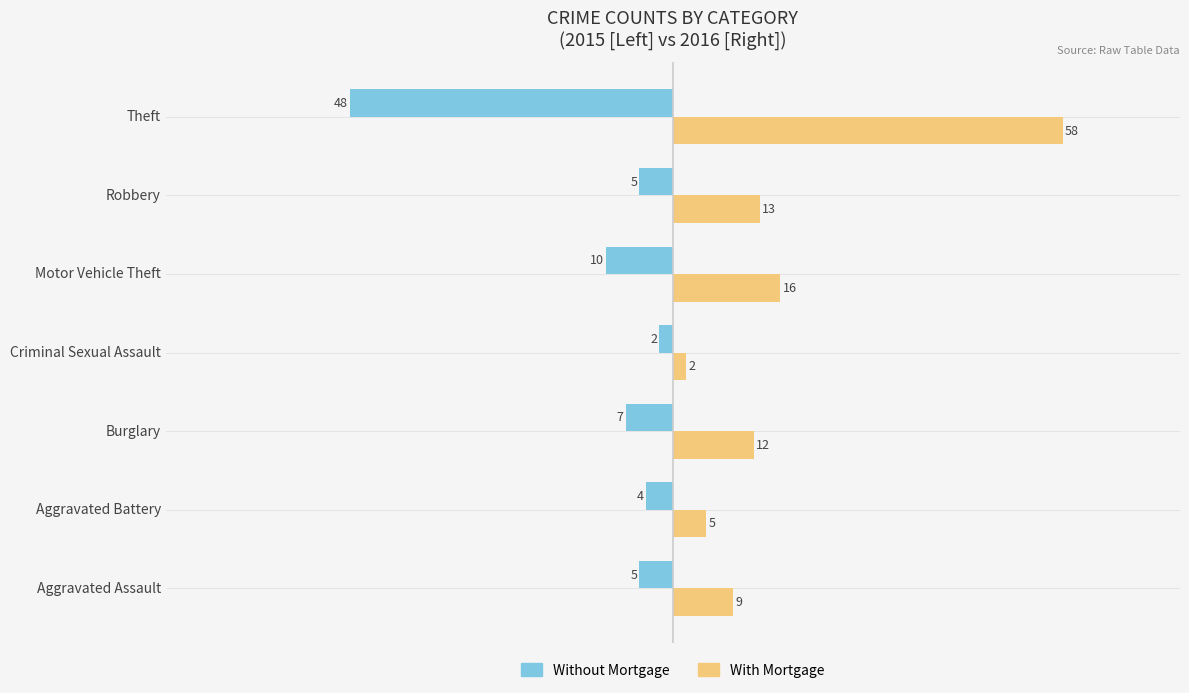

Which series has the widest spread of values?

With Mortgage